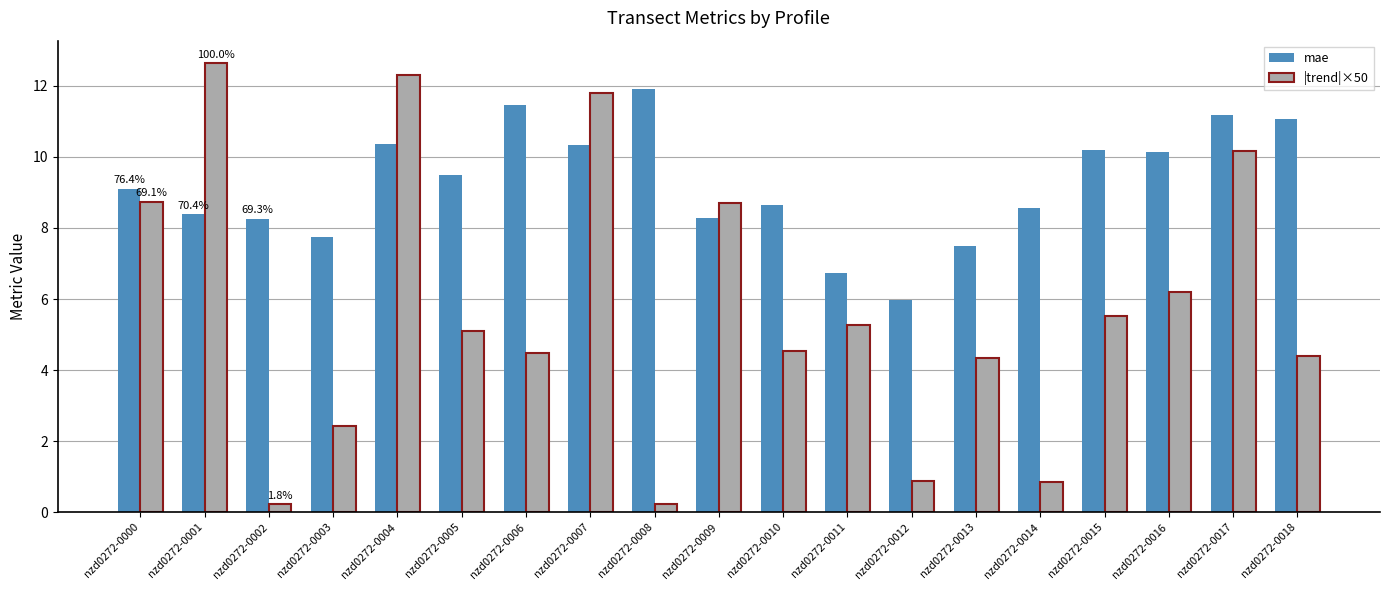

What is the value of the mae bar at the 4th from the left?

7.7